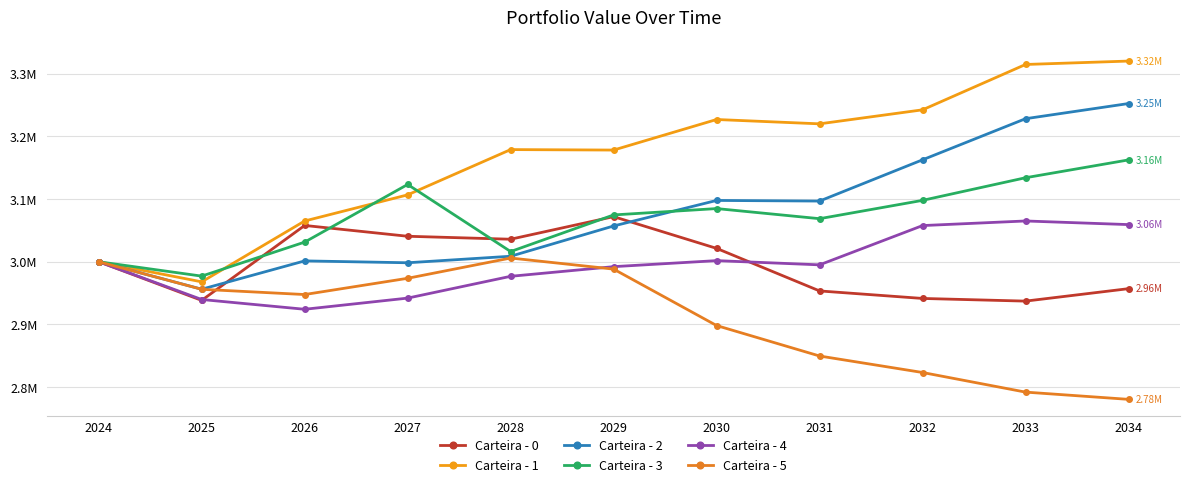

Which series changed the most between 2024 and 2025?

Carteira - 0